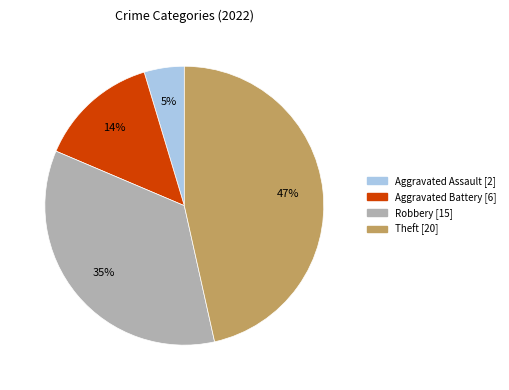

Is there a majority slice in this chart?

No